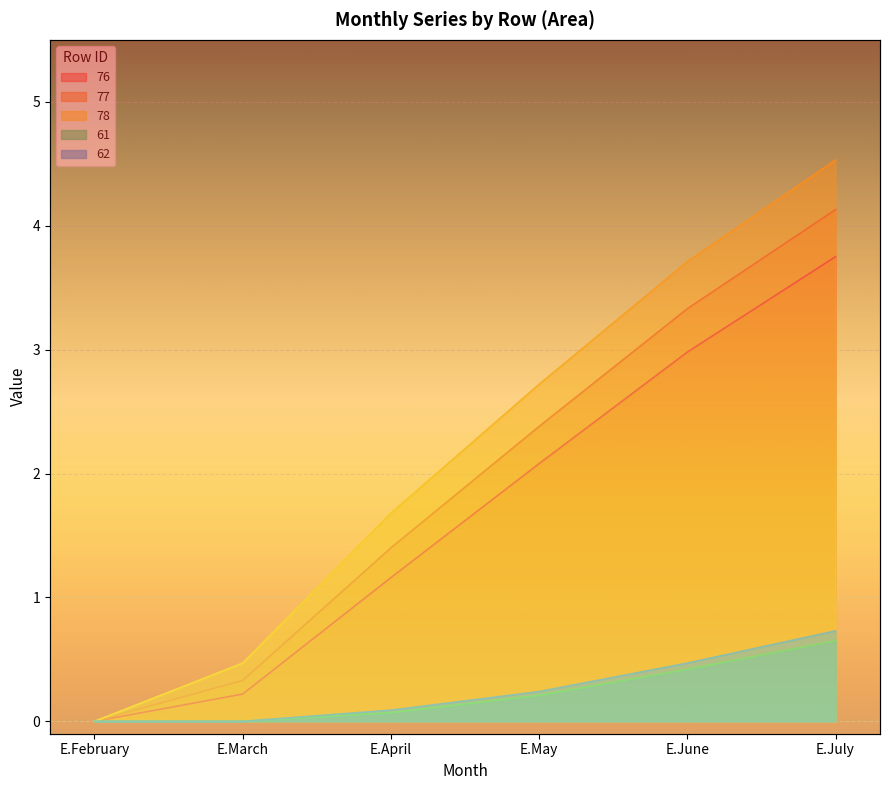

What is the total value across all series at E.March?

1.0